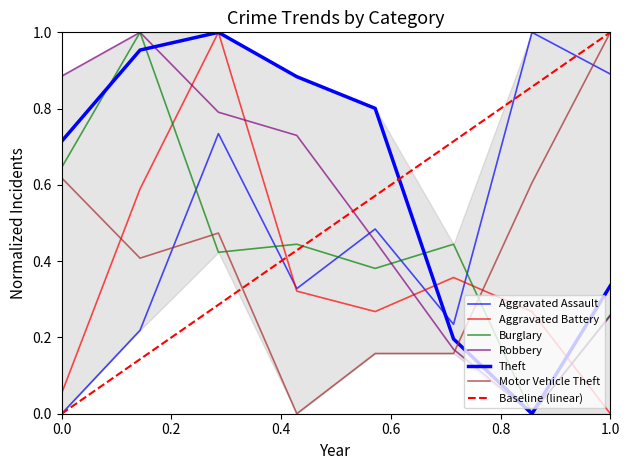

In Robbery, how many points are lower than both neighbors (excluding endpoints)?

1